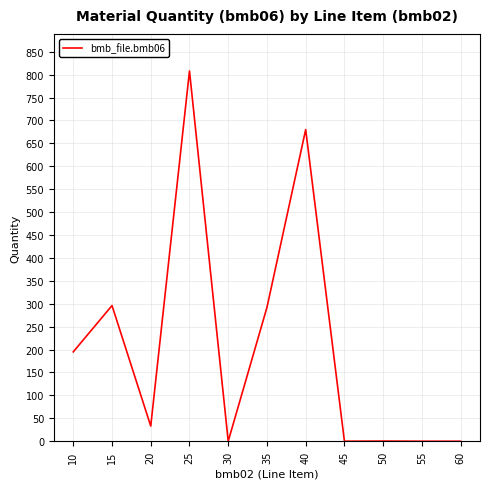

True or false: there are more than 1 points higher than both neighbors.

True